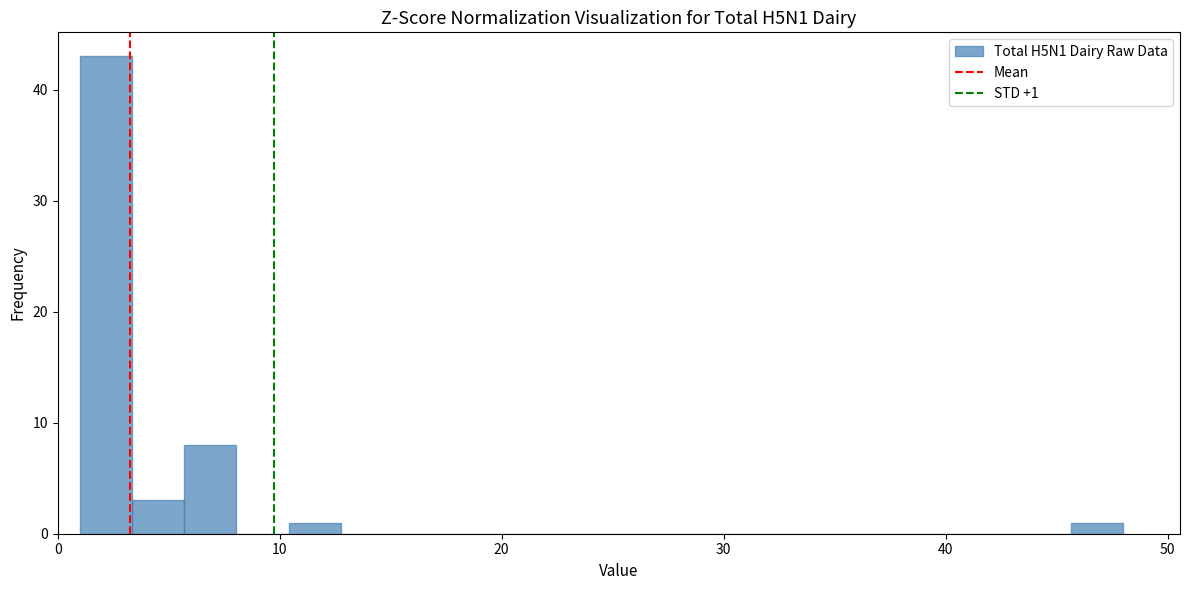

Read against the x-axis, roughly where is the centre of the tallest bar?

2